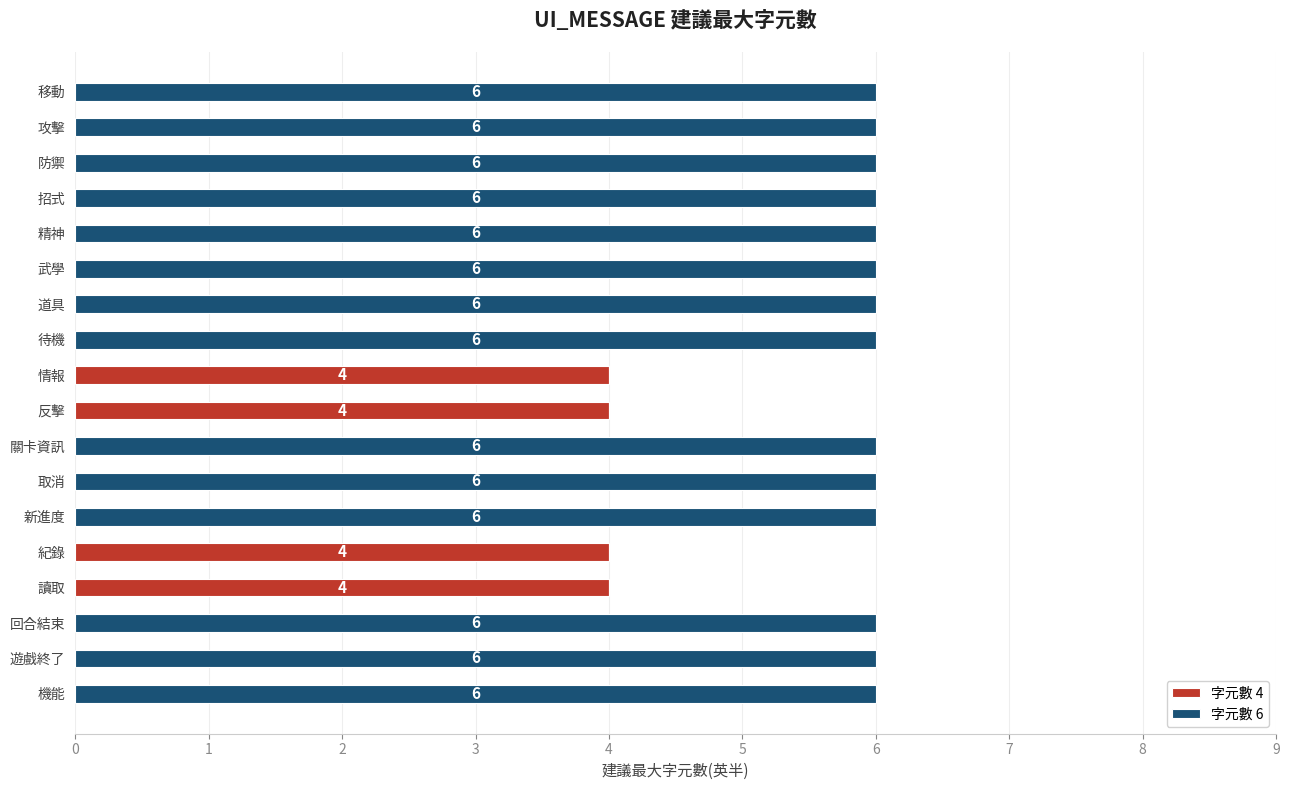

What is the total value across all series at 招式?

6